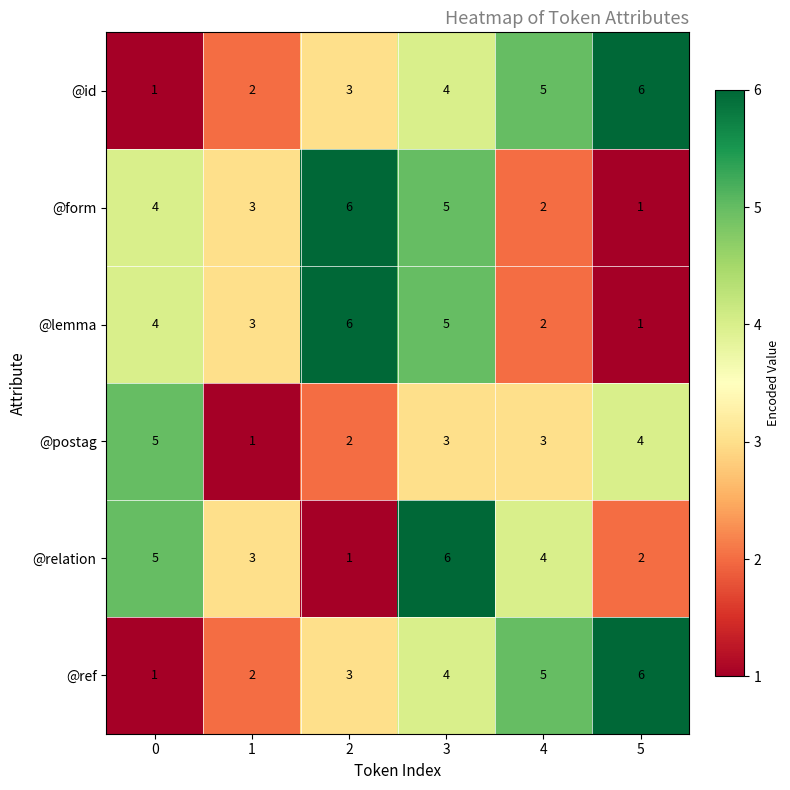

What is the sum of the @postag values at 4 and 0?

8